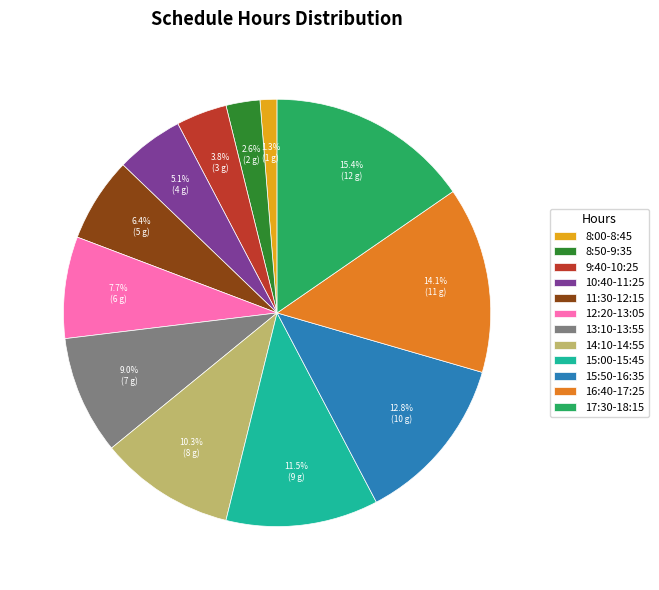

Approximately how many times larger is the value at 9:40-10:25 compared to 11:30-12:15?

0.6